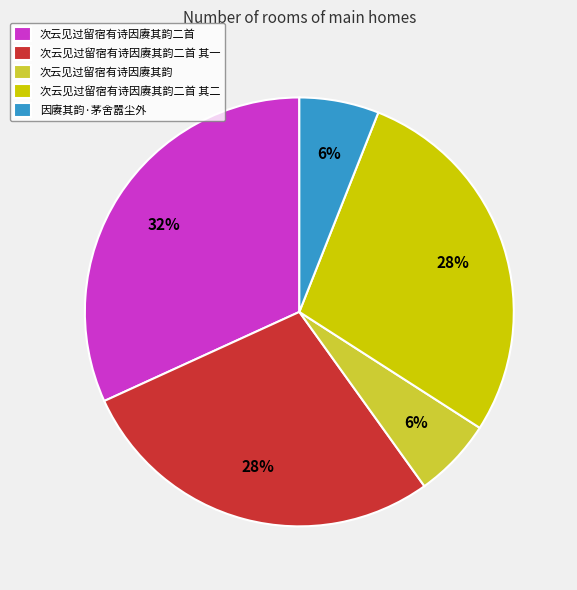

Does any single category account for the majority?

No